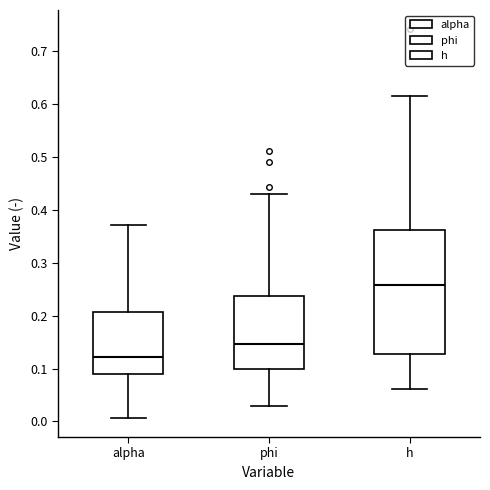

Where does the upper whisker of the box for h end on the y-axis? The values are not printed on the chart, so give them approximately, as read against the axis.

0.62